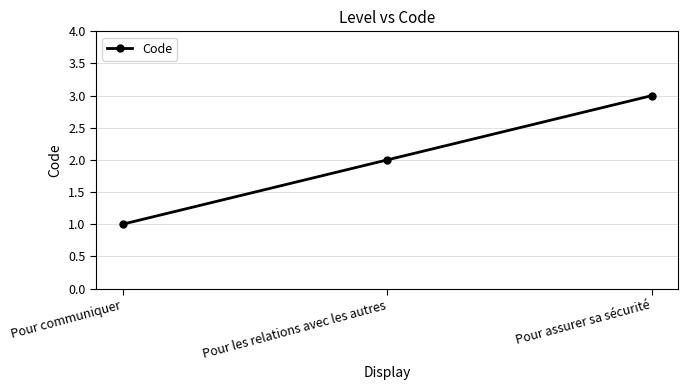

Reading right to left, extract all data points from this chart.

Pour assurer sa sécurité=3	Pour les relations avec les autres=2	Pour communiquer=1